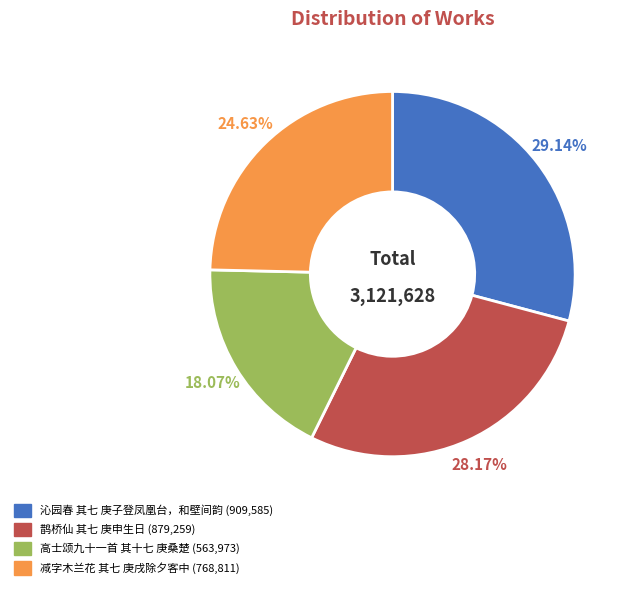

The 鹊桥仙 其七 庚申生日 slice represents 43% of the pie. True or false?

False